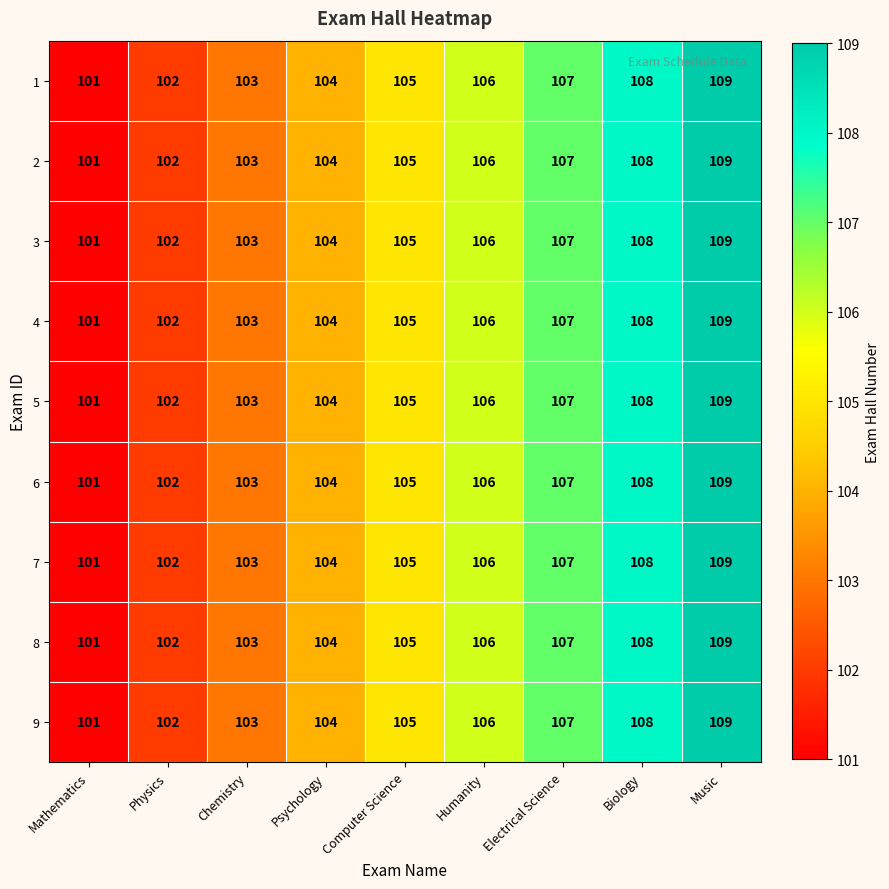

At which category is the sum across all series the highest?

Music